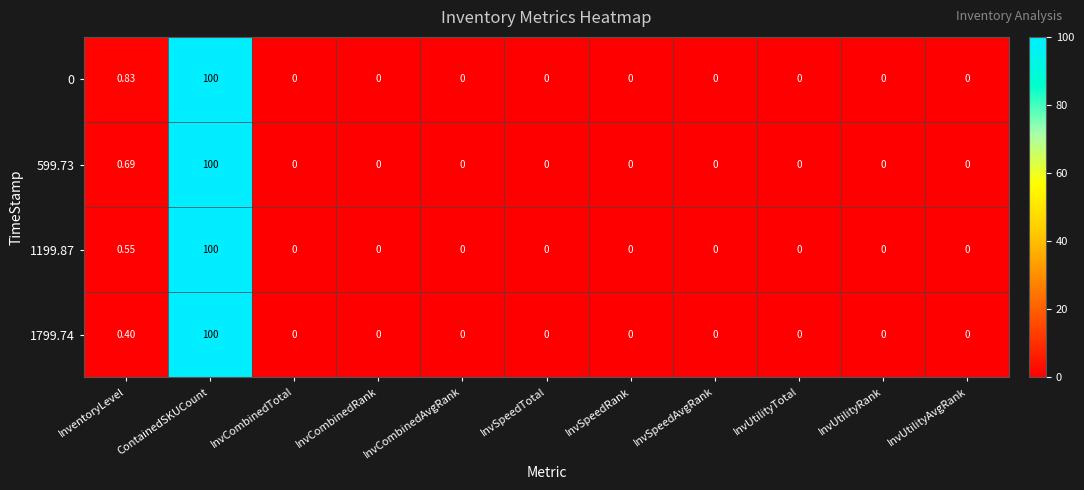

How many distinct data groups are displayed?

4